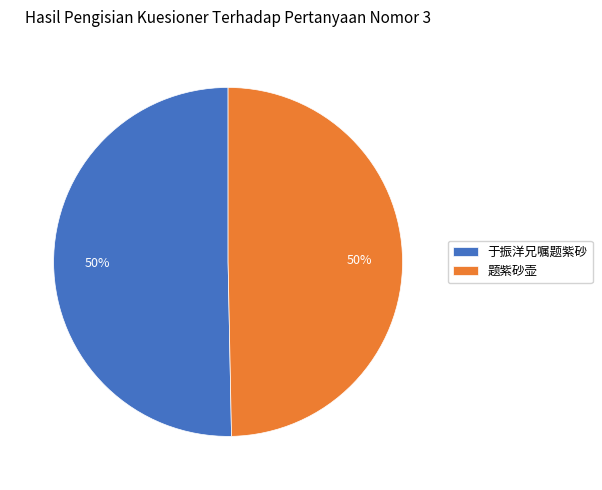

Combined, do 于振洋兄嘱题紫砂 and 题紫砂壶 account for over 50%?

Yes